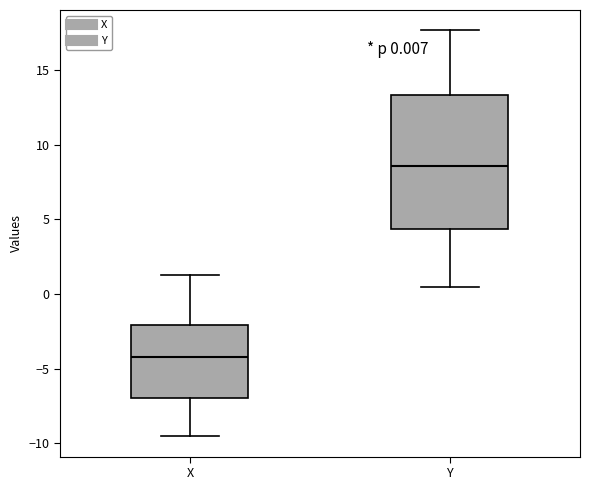

Which box has the lowest median line?

X